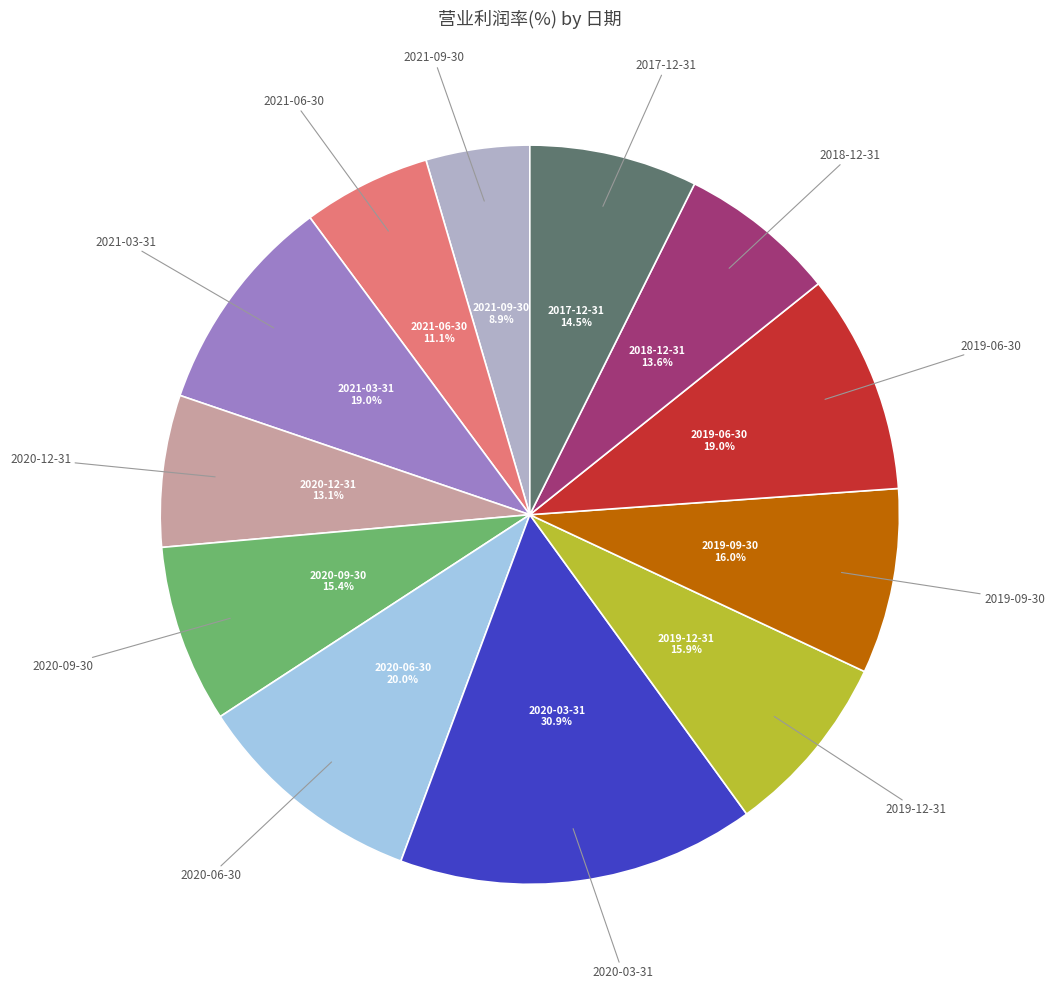

To the nearest percent, what percentage of the pie is 2020-06-30?

10%